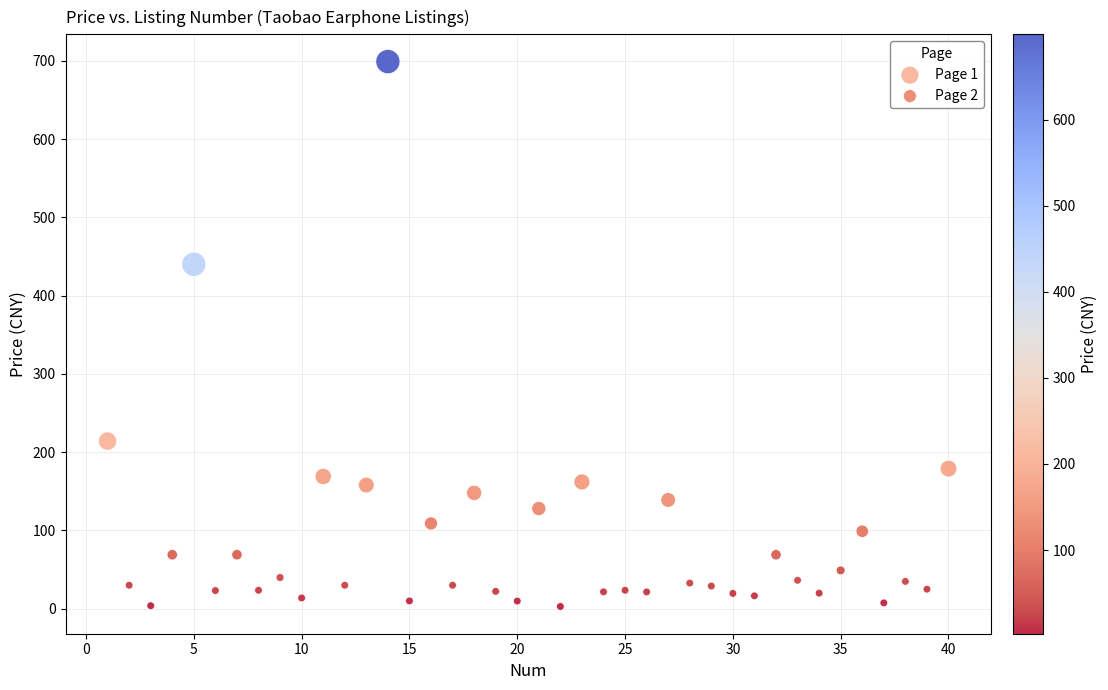

Which series contains the highest Y value?

Page 1